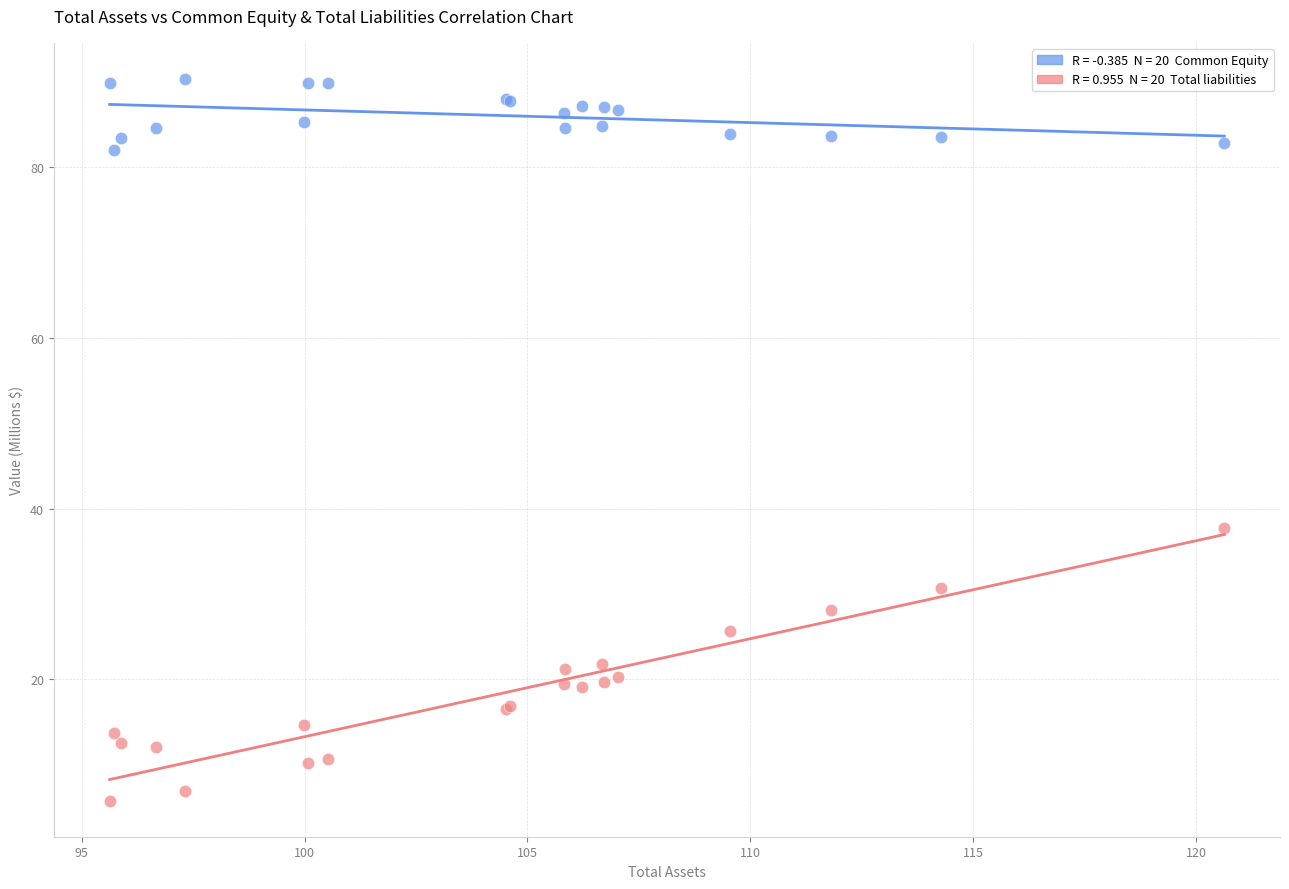

Across all series, what Y value is closest to 48?

37.8